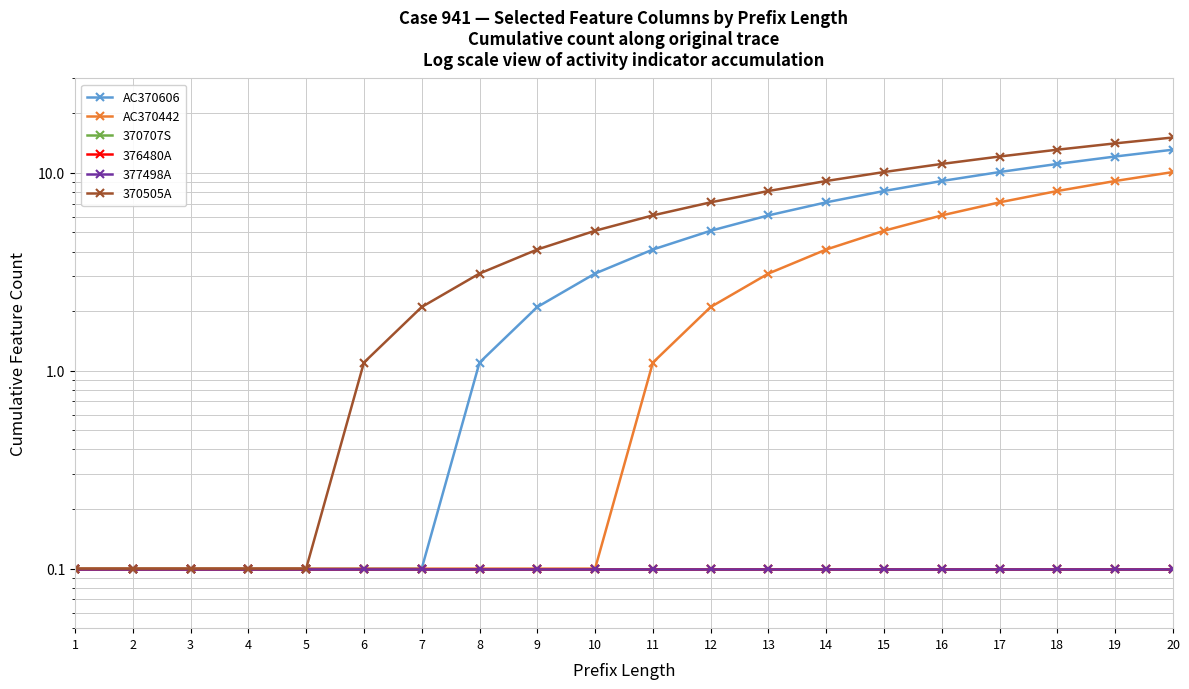

True or false: 370707S and AC370442 cross at least once.

False